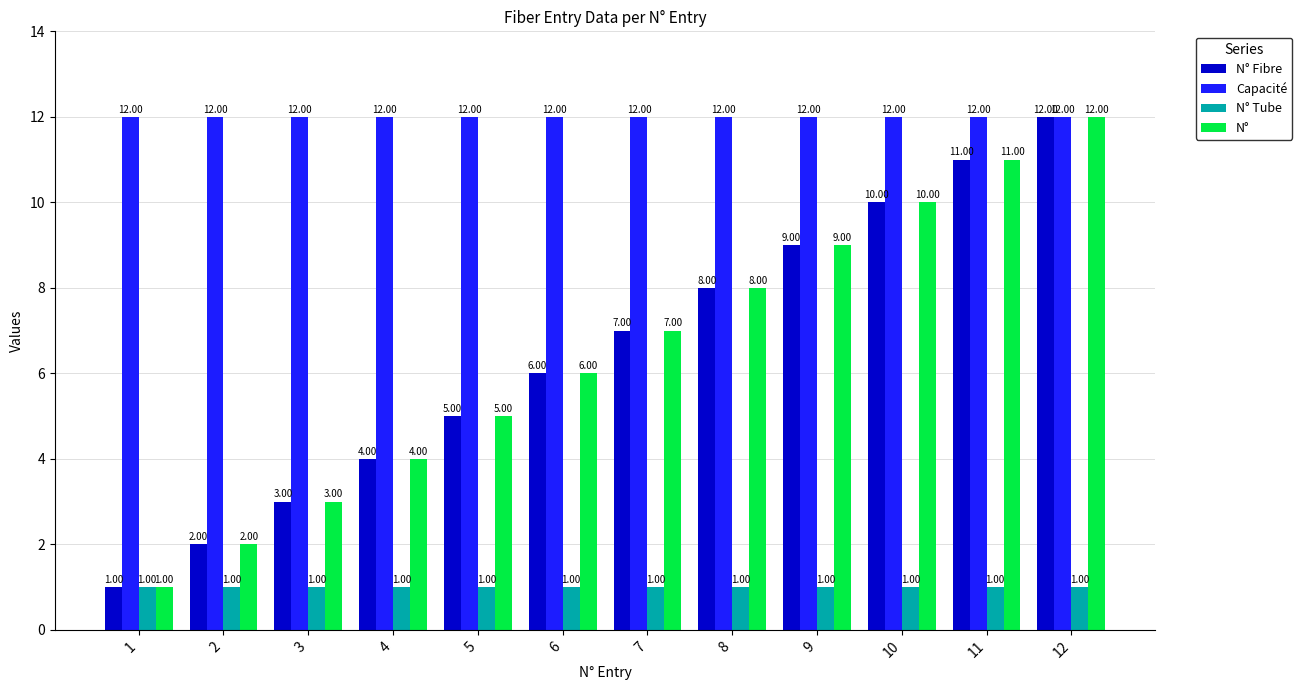

At how many categories does at least one series exceed 11?

12